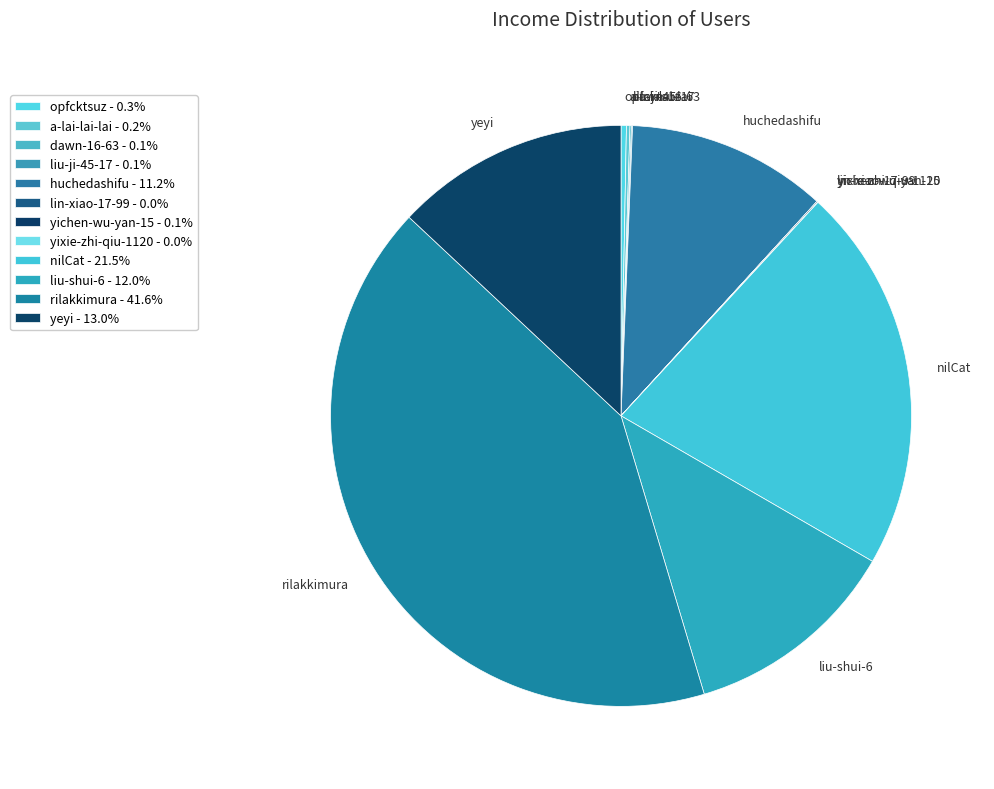

Is there a majority slice in this chart?

No